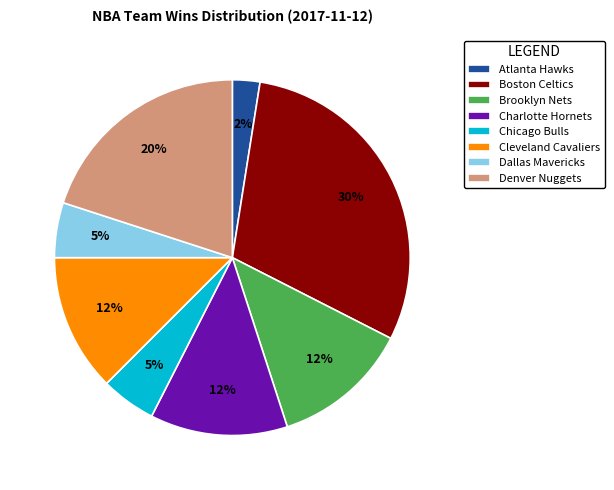

The Charlotte Hornets slice represents 12% of the pie. True or false?

True